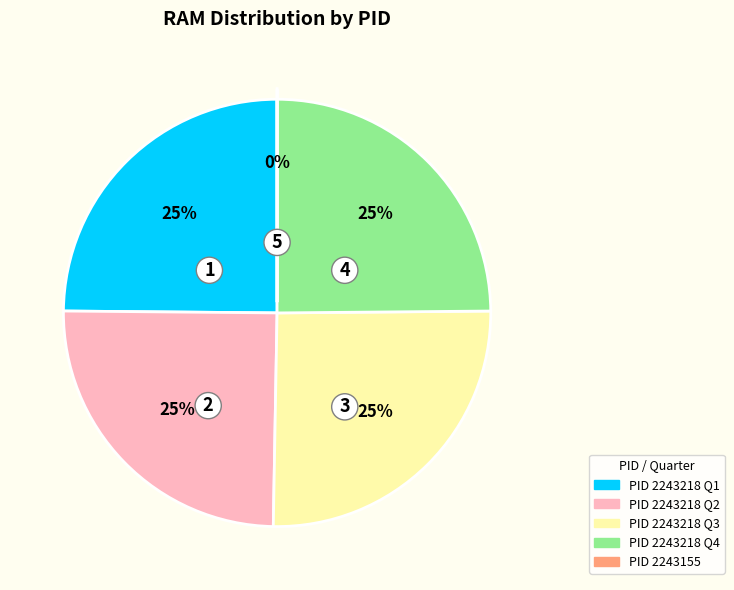

To the nearest percent, what is the average slice percentage?

20%